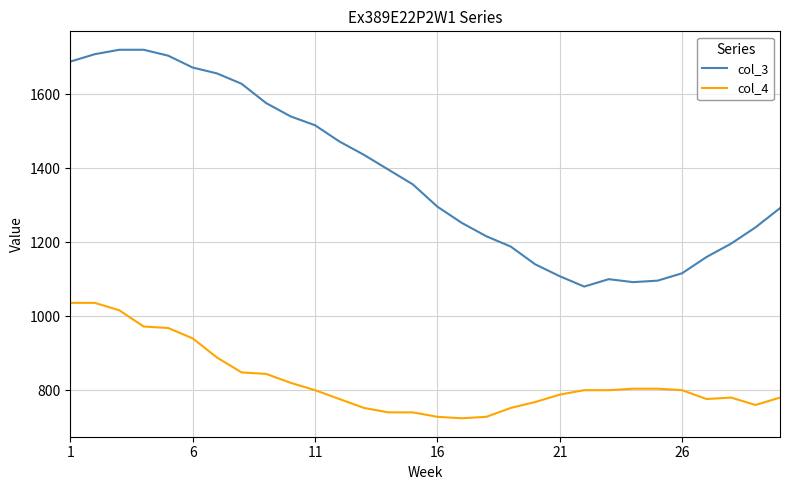

What are all the series names shown in the legend?

col_3, col_4